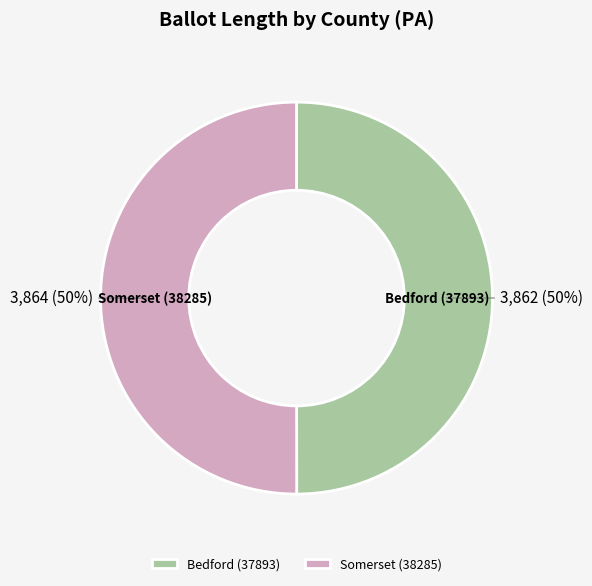

What is the ratio of the value at Somerset (38285) to the value at Bedford (37893)?

1.0